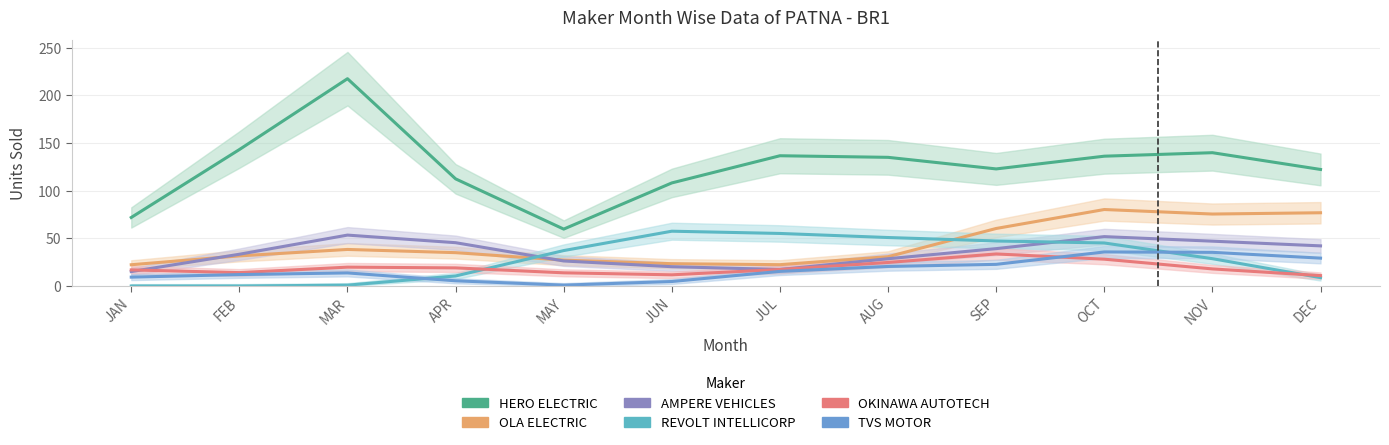

What is the sum of the REVOLT INTELLICORP values at FEB and MAR?

0.9